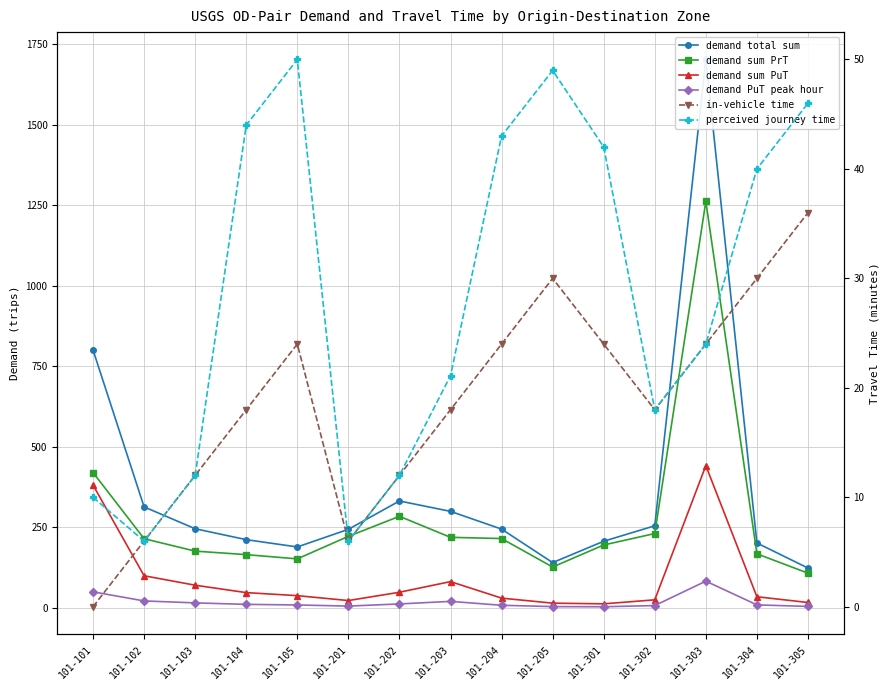

Between 101-101 and 101-302, which is larger?

101-101